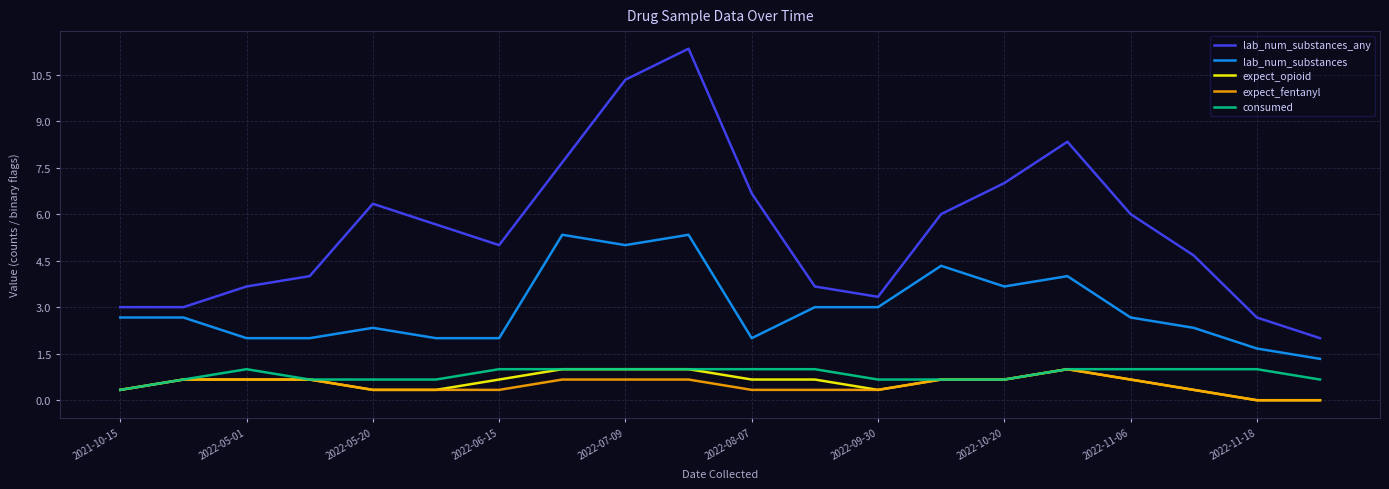

Which series has the widest spread of values?

lab_num_substances_any